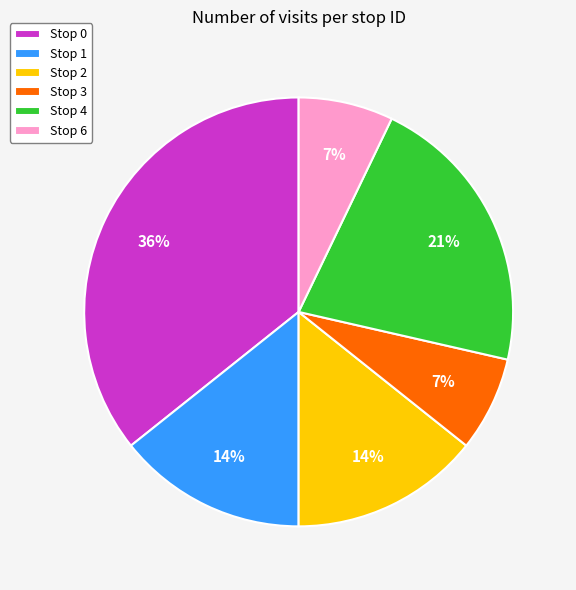

Is it true that Stop 0 is 41% of the pie?

False